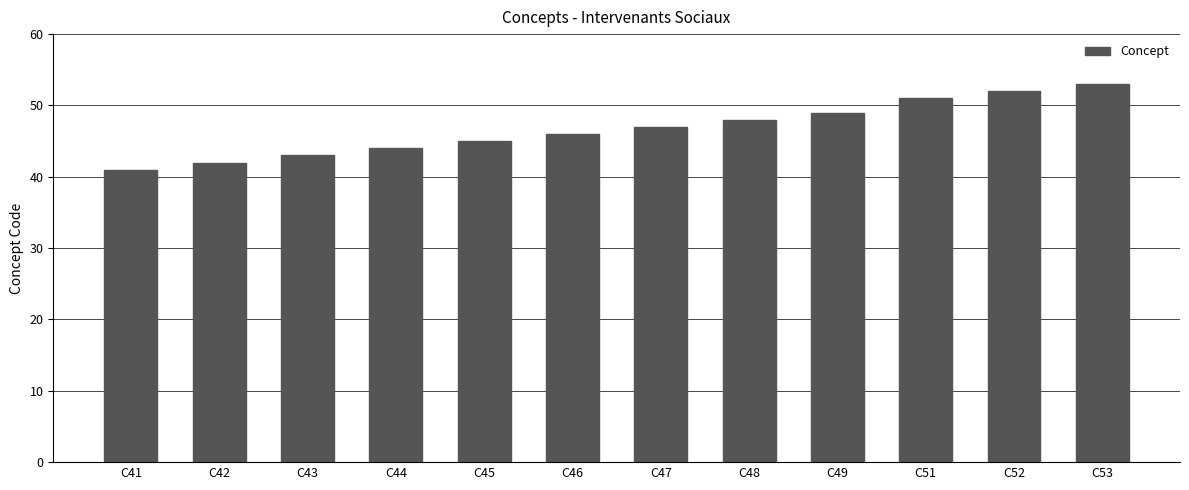

Reading left to right, extract all data points from this chart.

41	42	43	44	45	46	47	48	49	51	52	53